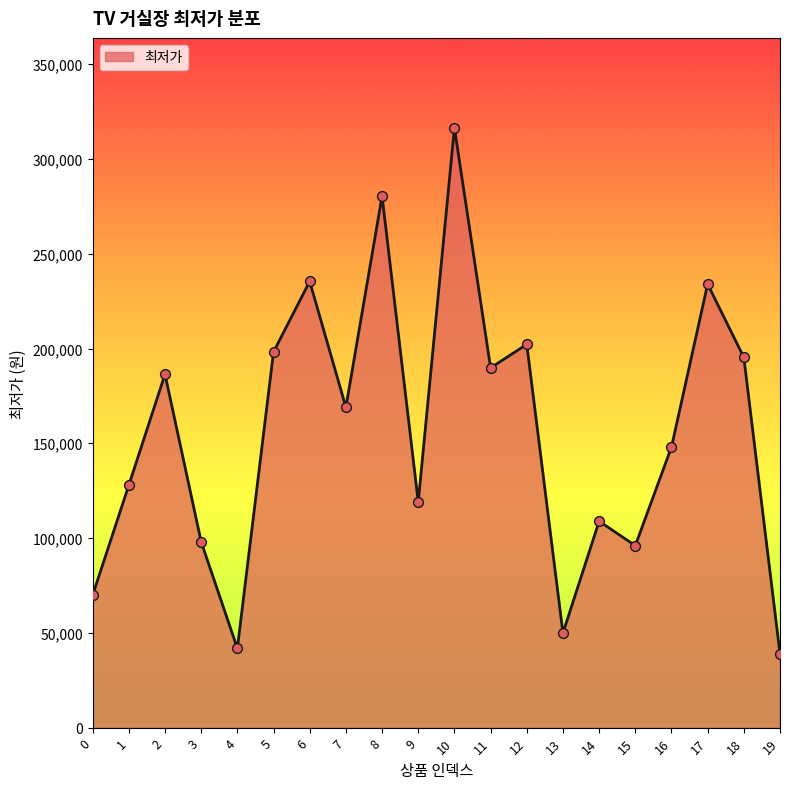

What is the ratio of the value at 7 to the value at 0?

2.4